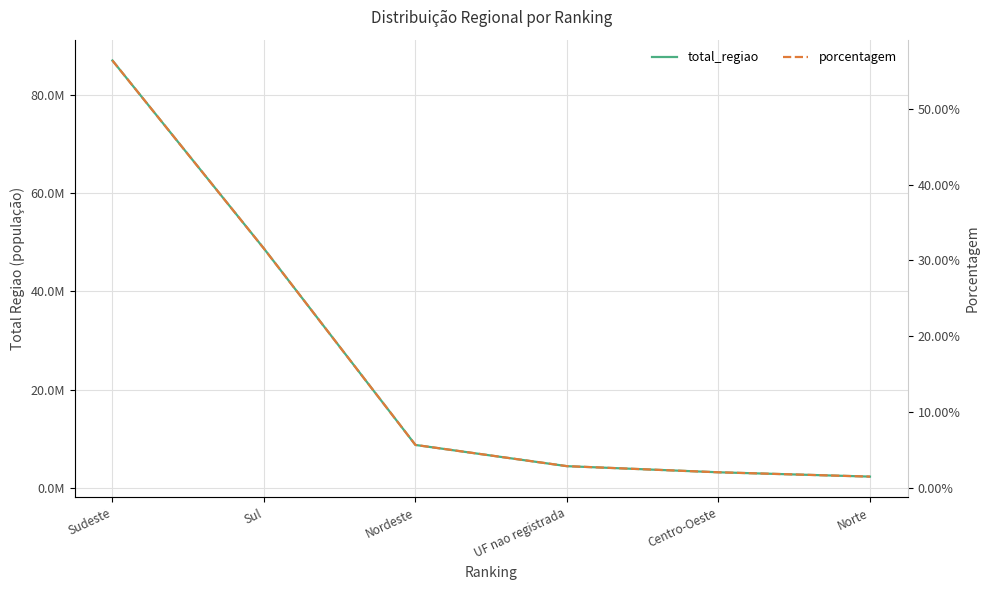

The value of porcentagem at Sudeste is 0.4. True or false?

False